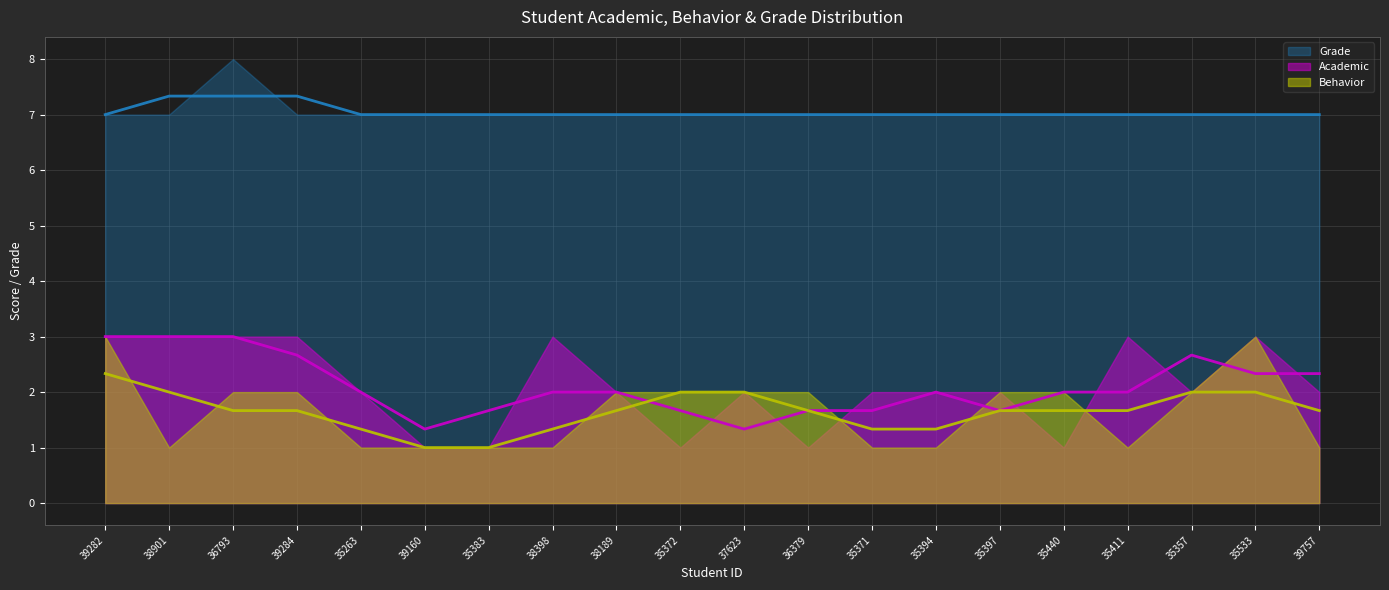

Reading left to right, list all the values displayed in this chart.

Academic: 3	3	3	3	2	1	1	3	2	1	2	1	2	2	2	1	3	2	3	2
Behavior: 3	1	2	2	1	1	1	1	2	2	2	2	1	1	2	2	1	2	3	1
Grade: 7	7	8	7	7	7	7	7	7	7	7	7	7	7	7	7	7	7	7	7